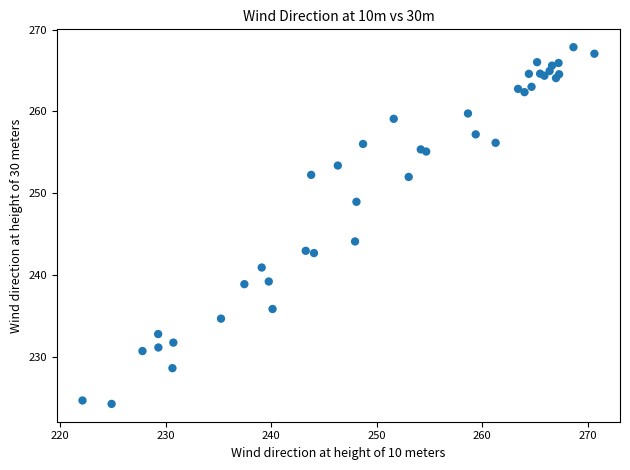

What Y value in the scatter plot is closest to 246?

244.1